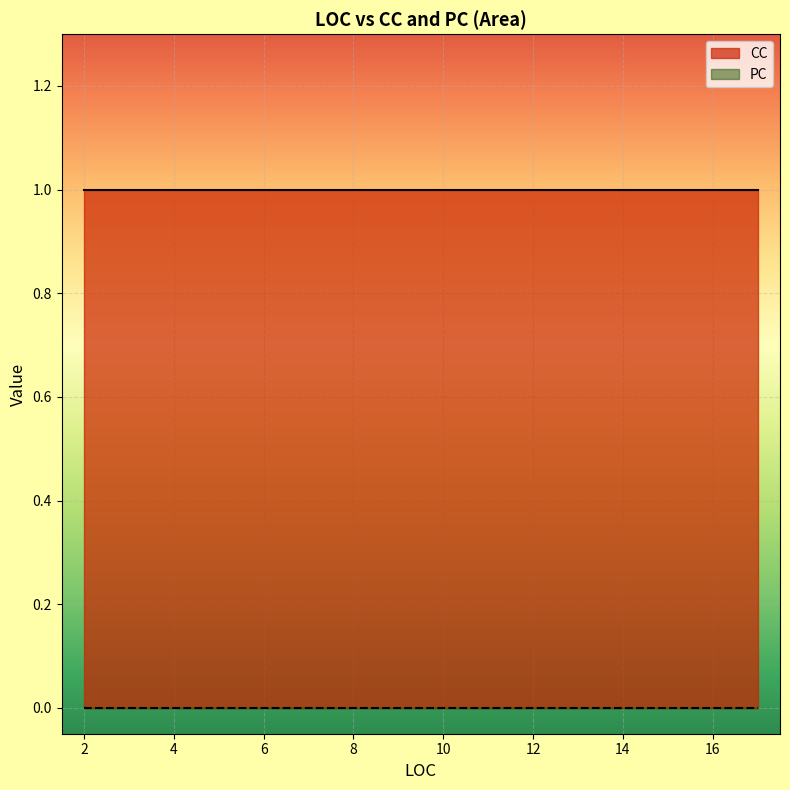

At 4, list the series in order from smallest to largest.

PC, CC